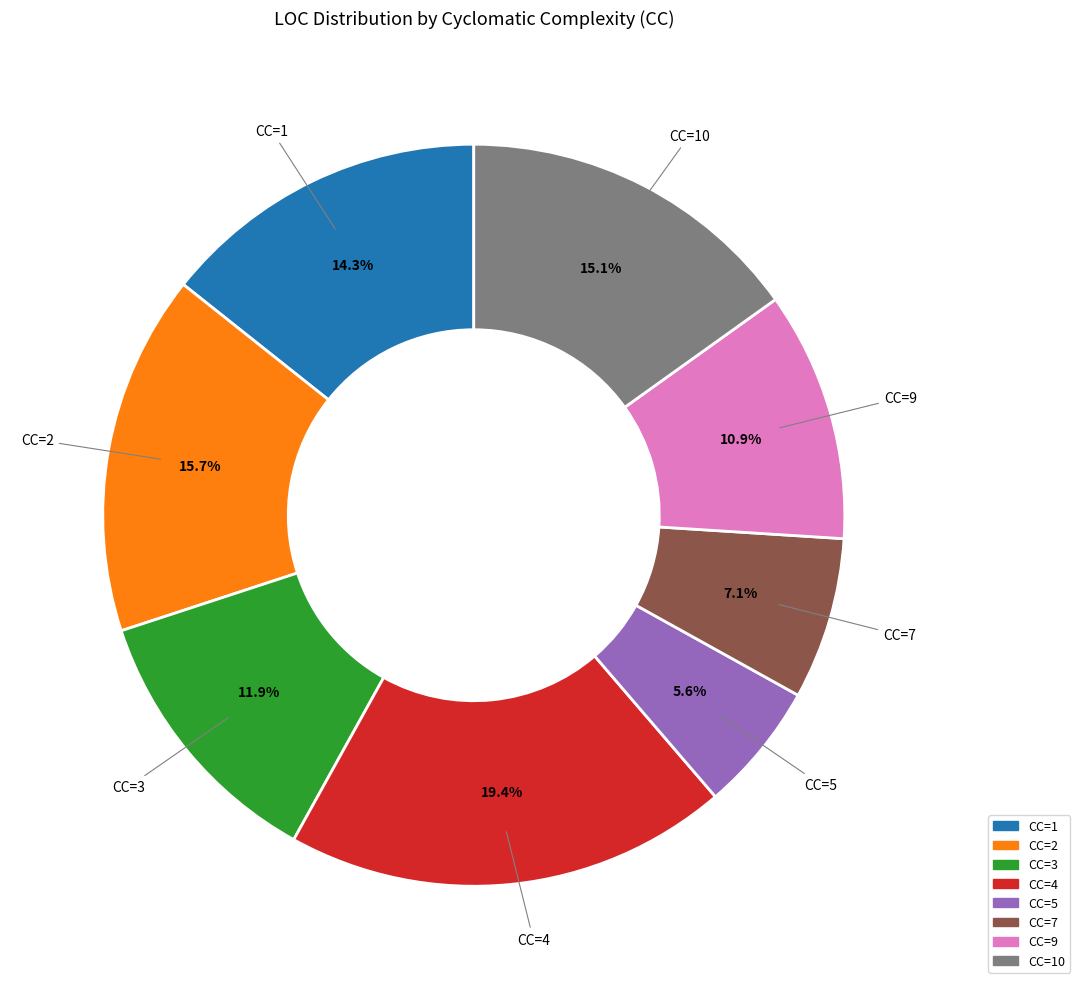

How many slices are in this pie chart?

8